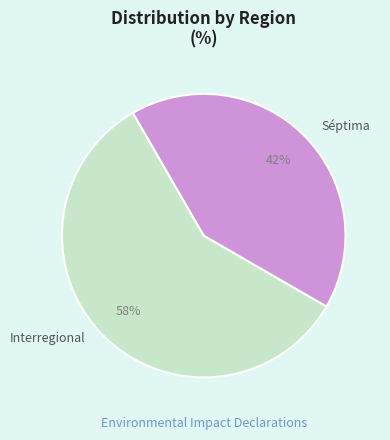

To the nearest percent, what is the average slice percentage?

50%